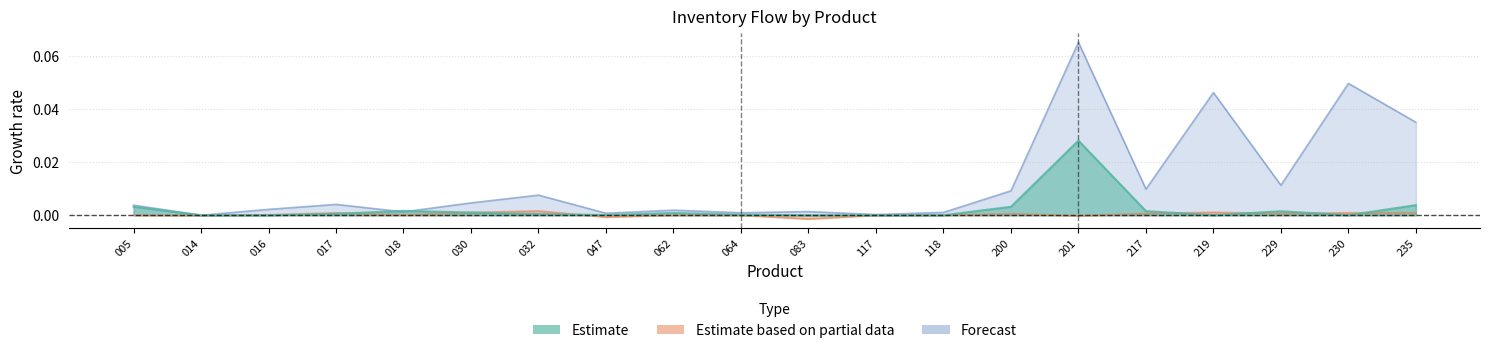

In Forecast, how many points are higher than both neighbors (excluding endpoints)?

7